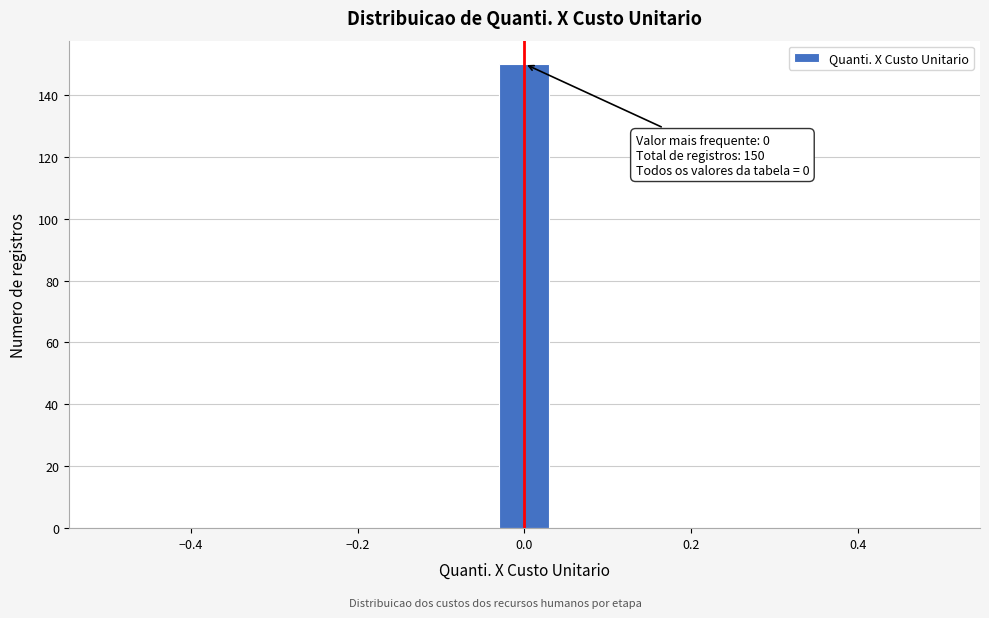

Read against the x-axis, roughly where is the centre of the tallest bar?

0.00